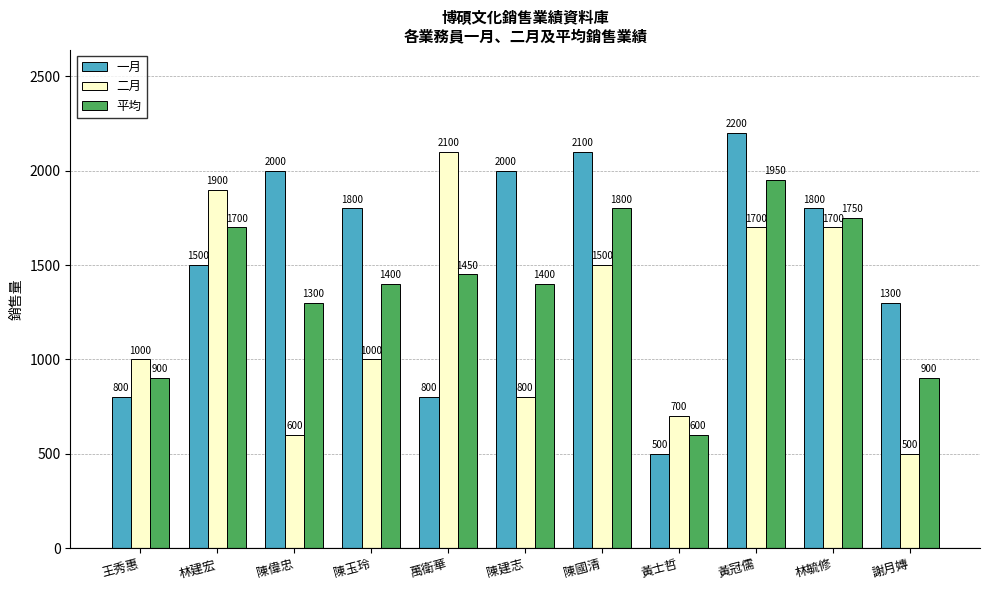

Which series has the largest range (max minus min)?

一月